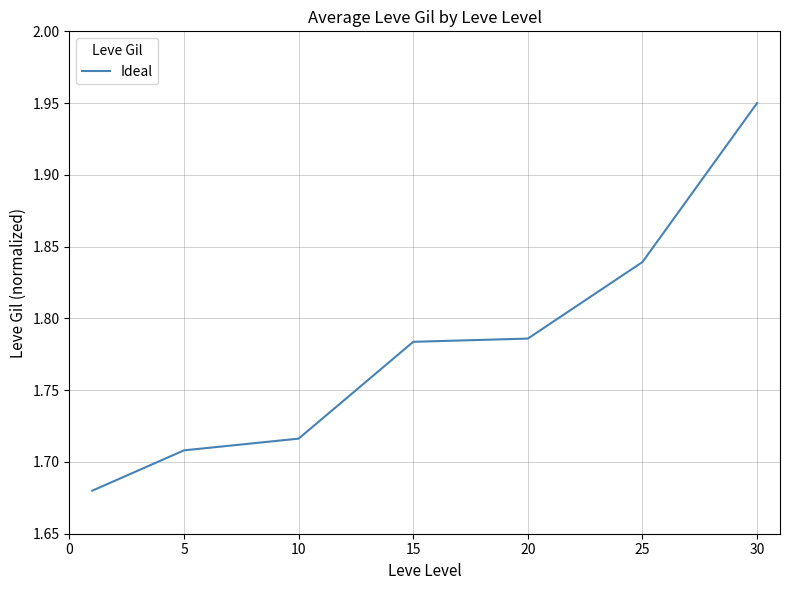

How many lines are shown in the chart?

1